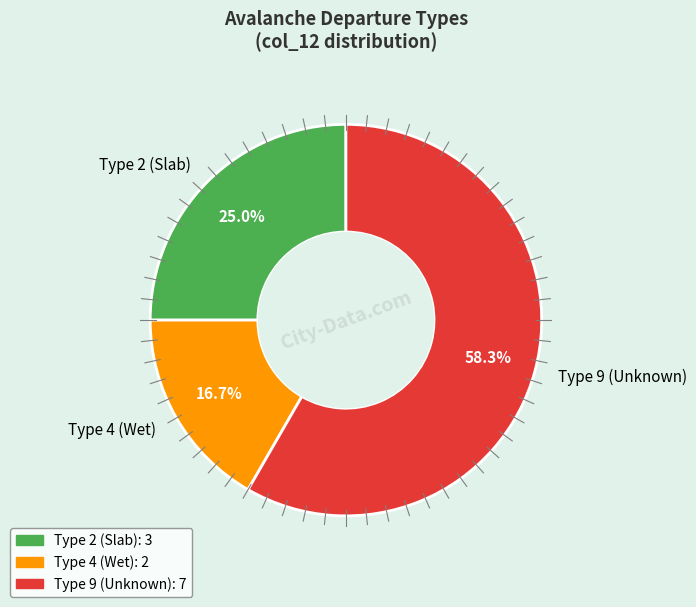

Rank the categories by value from highest to lowest.

Type 9 (Unknown), Type 2 (Slab), Type 4 (Wet)